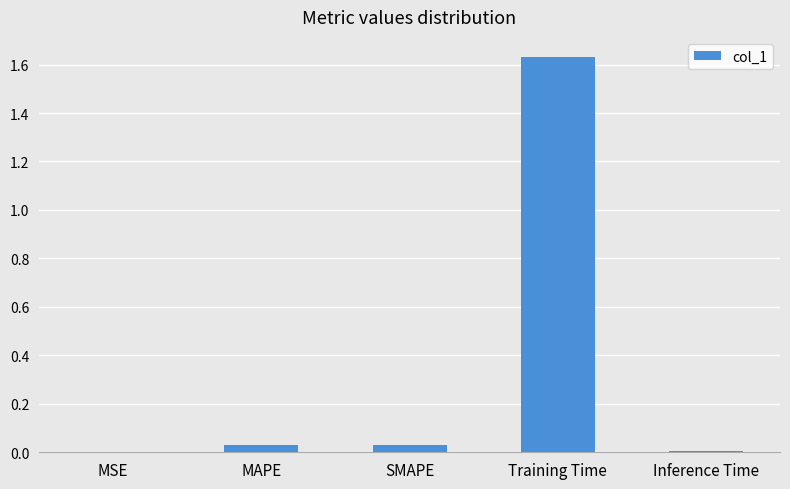

Which has a higher value, Inference Time or Training Time?

Training Time